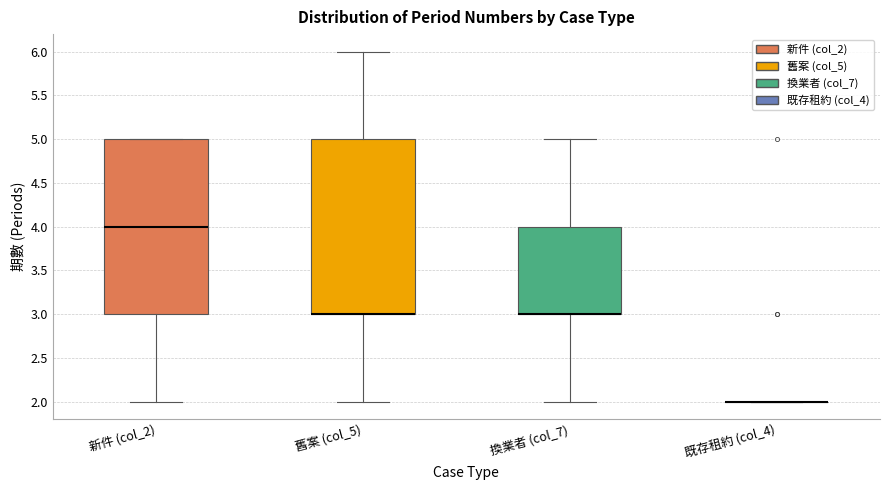

Reading left to right, read every box against the y-axis: the position of its median line, the range the box covers, and the ends of its whiskers. The values are not printed on the chart, so give them approximately, as read against the axis.

新件 (col_2): median 4, box 3 to 5, whiskers 2 to 5
舊案 (col_5): median 3 (drawn on the box's lower edge), box 3 to 5, whiskers 2 to 6
換業者 (col_7): median 3 (drawn on the box's lower edge), box 3 to 4, whiskers 2 to 5
既存租約 (col_4): box collapsed to a line at 2, whiskers 2 to 2